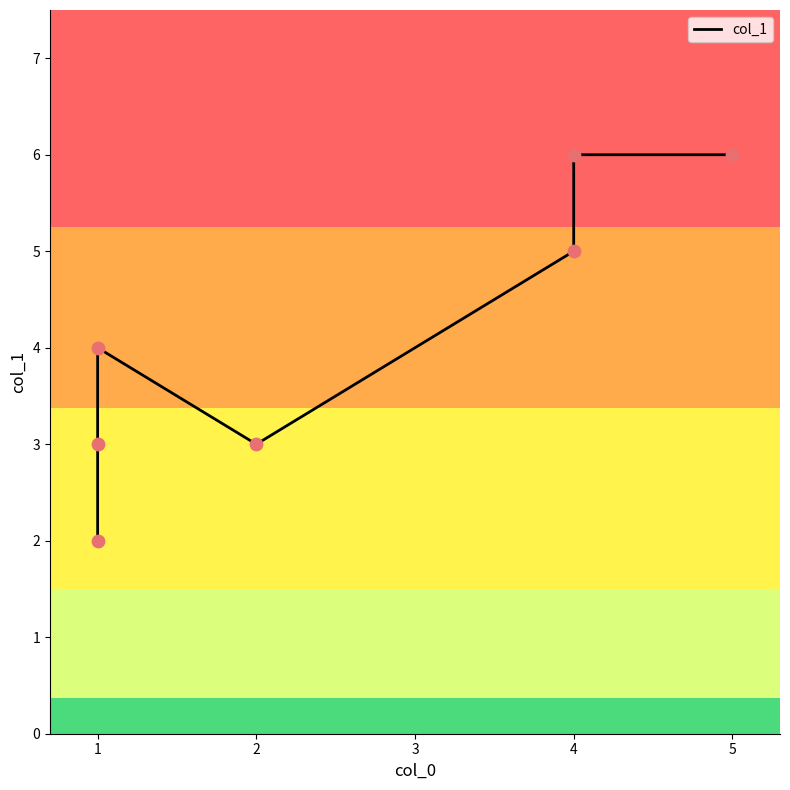

What is the change in value from 4 to 5?

+1